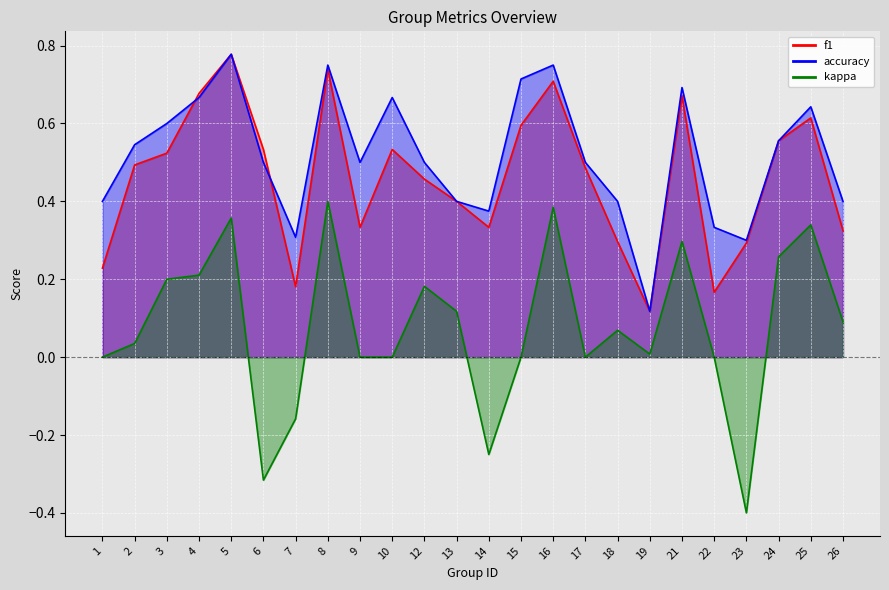

At which label does kappa first exceed 0?

2